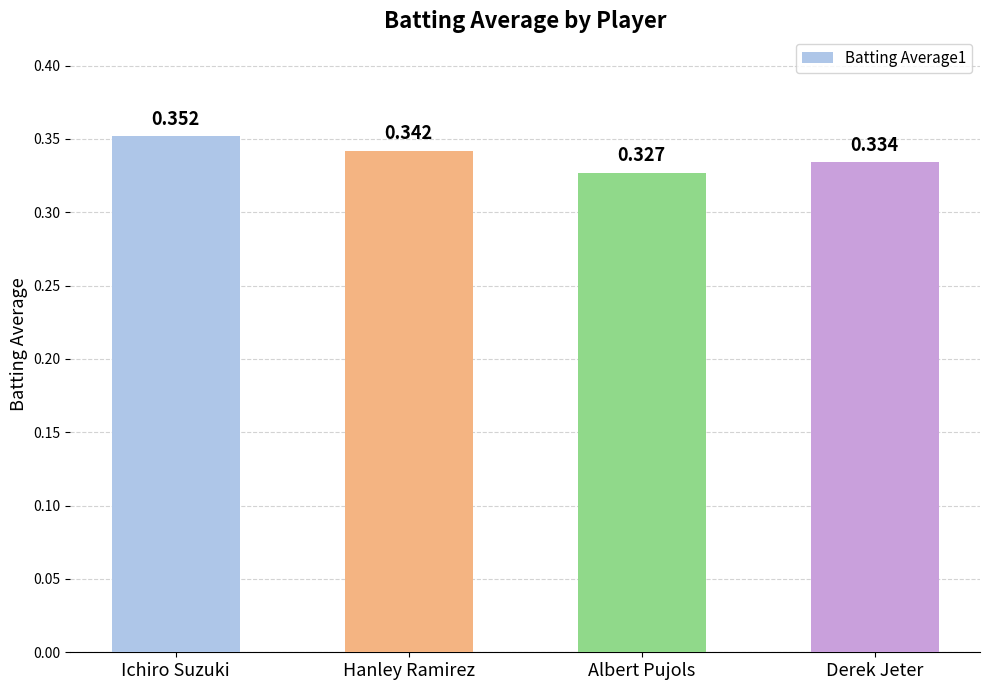

At which category does the chart reach its peak across all series?

Ichiro Suzuki